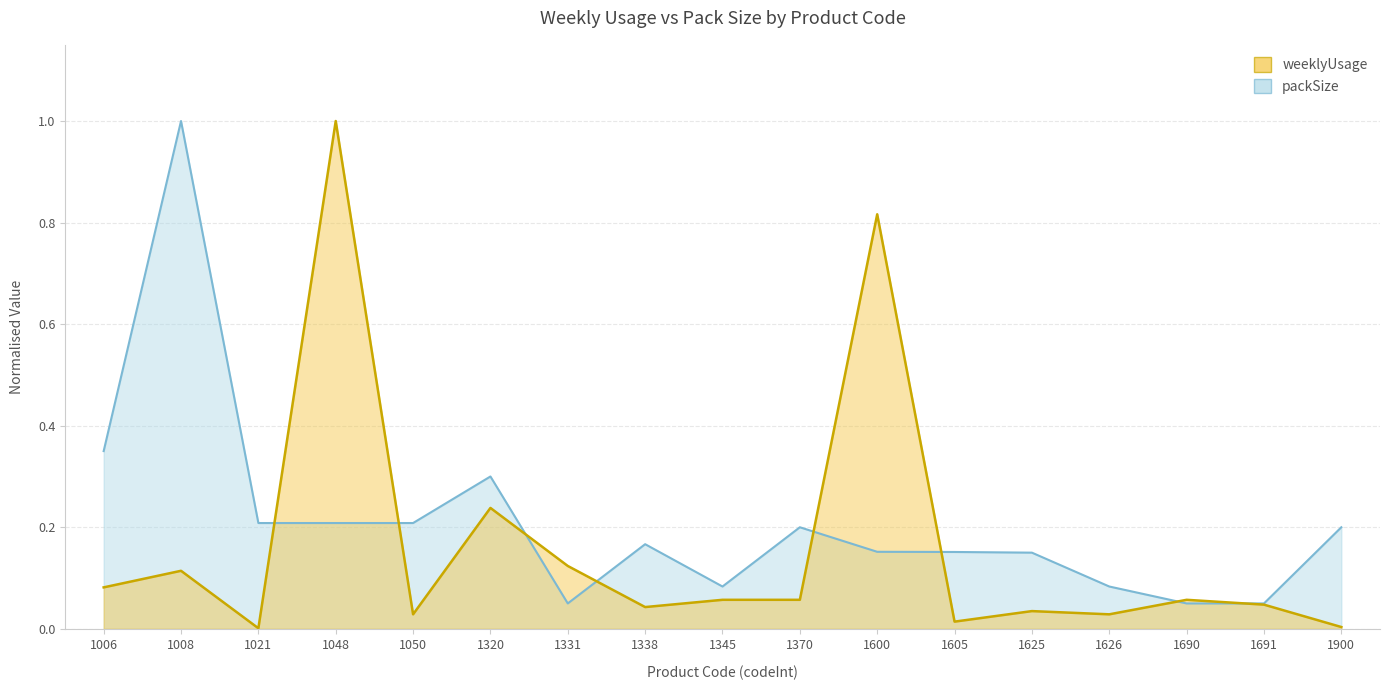

Where is the first local maximum for weeklyUsage?

1008